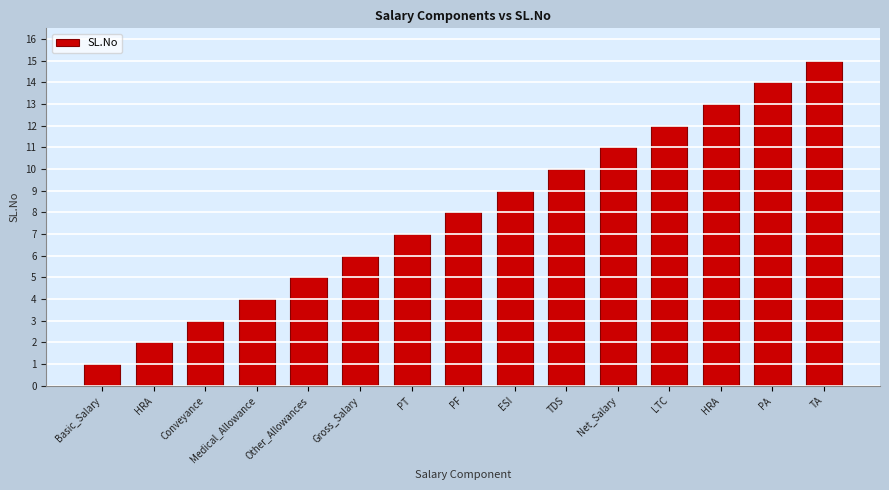

How many bars are there in total?

15